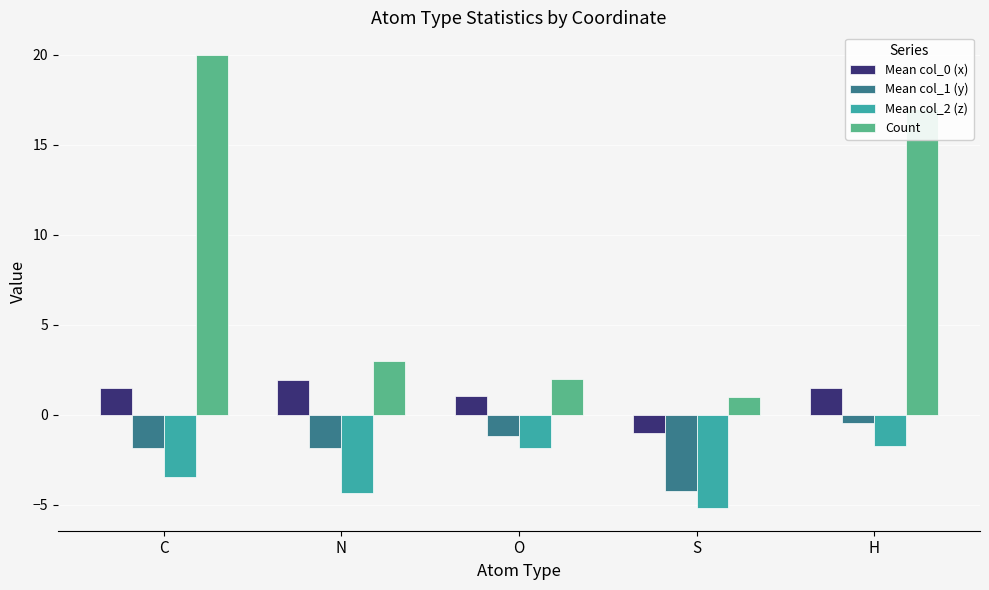

Count the number of data series in this chart.

4